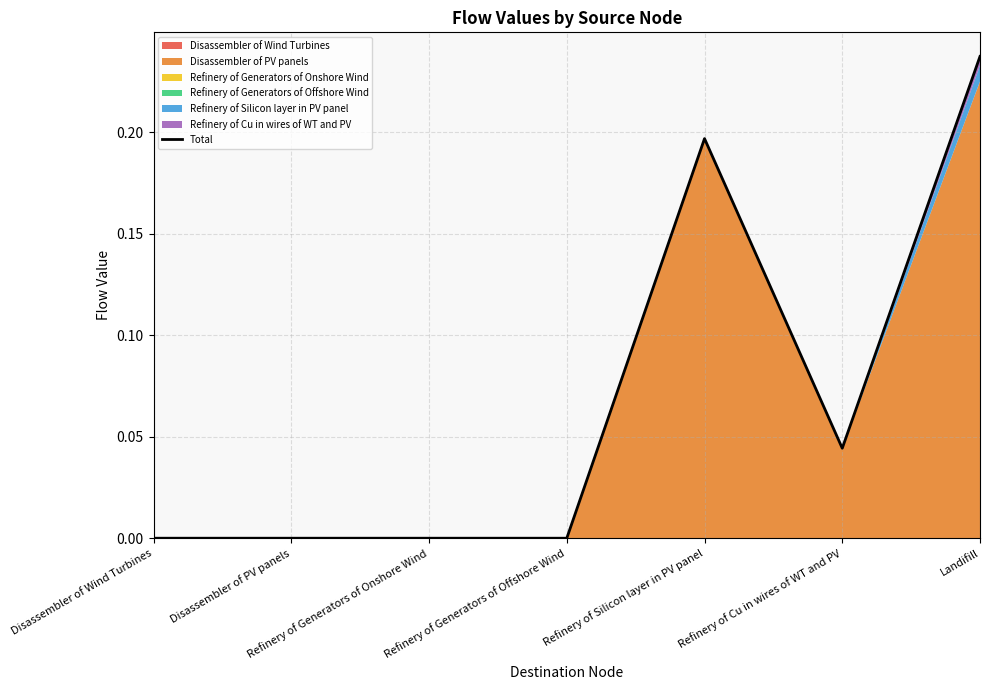

What position from the left is Disassembler of PV panels?

2